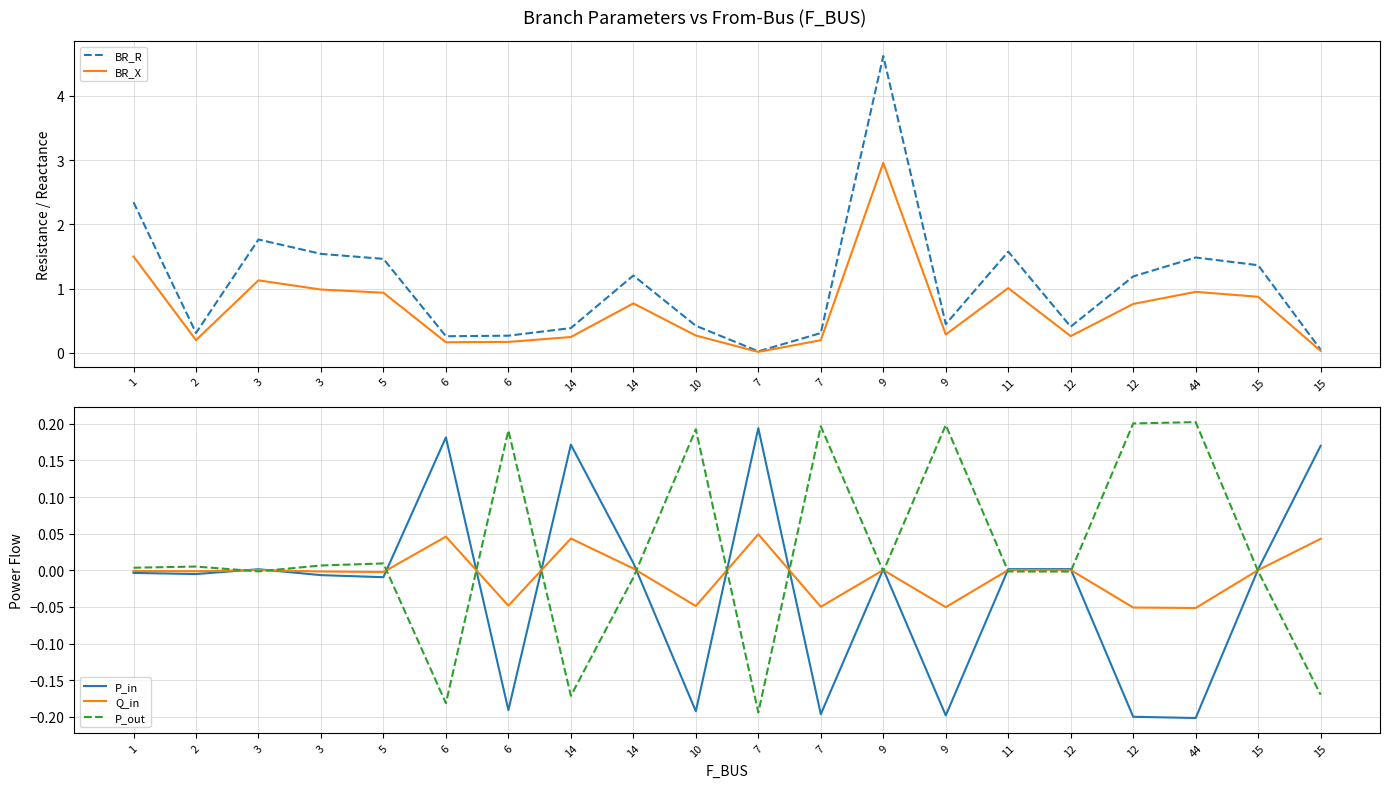

The BR_X series shows 1.5 at 44. True or false?

False